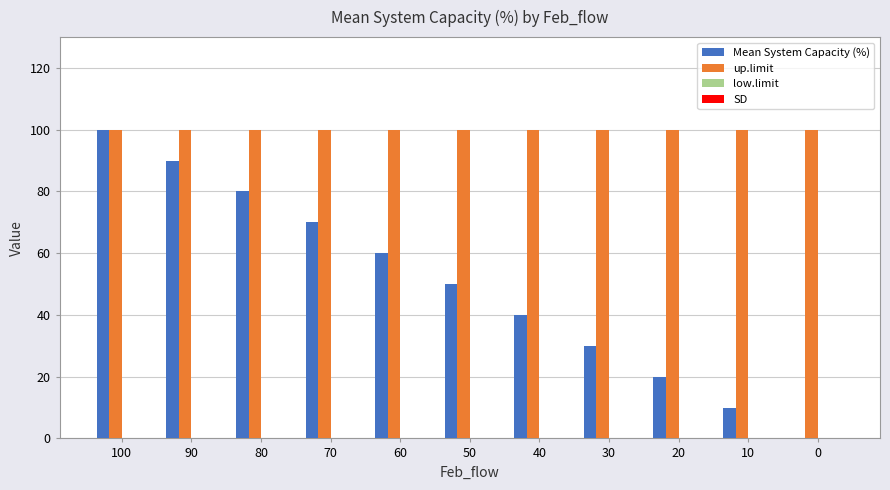

Reading left to right, what are all the values shown in this chart?

Mean System Capacity (%): 100=100	90=90	80=80	70=70	60=60	50=50	40=40	30=30	20=20	10=10	0=0
up.limit: 100=100	90=100	80=100	70=100	60=100	50=100	40=100	30=100	20=100	10=100	0=100